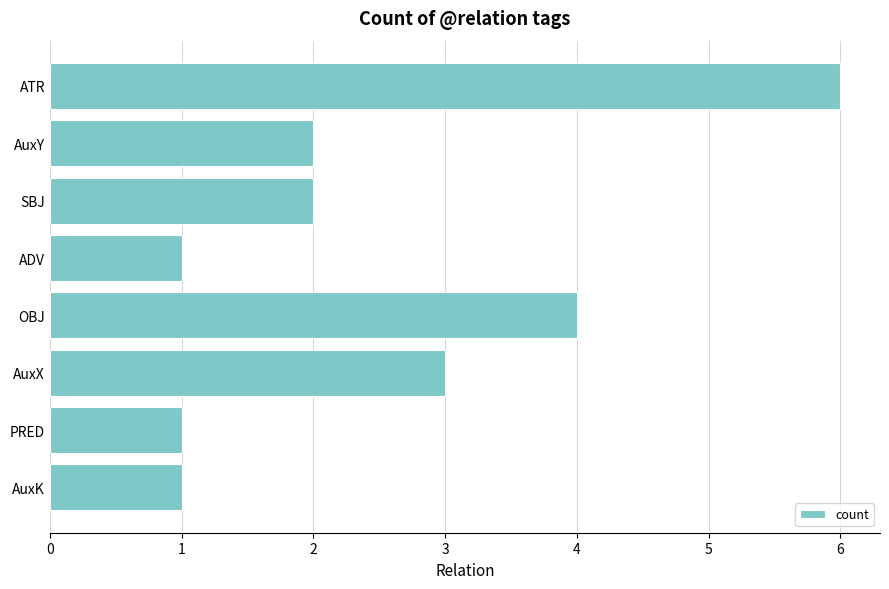

Are the bars grouped side by side (vs. stacked)?

No